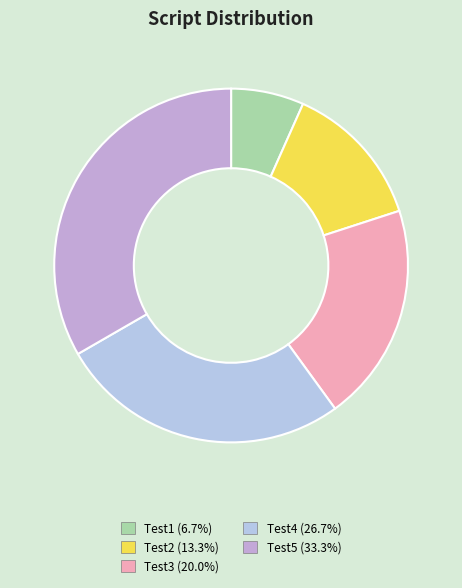

Rank the categories by value from highest to lowest.

Test5, Test4, Test3, Test2, Test1